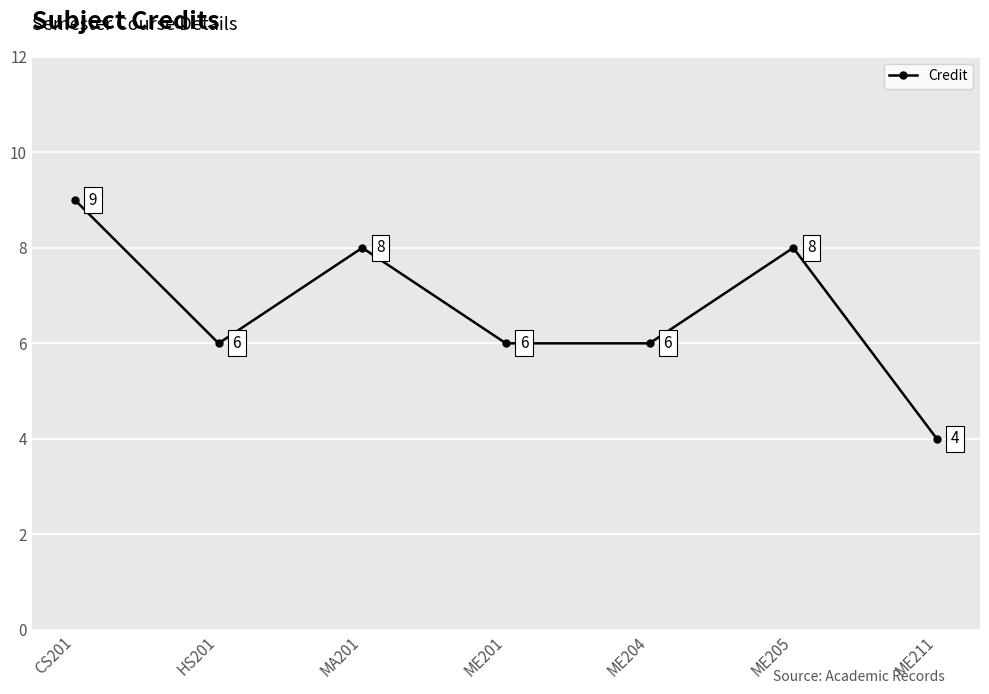

How many lines are shown in the chart?

1